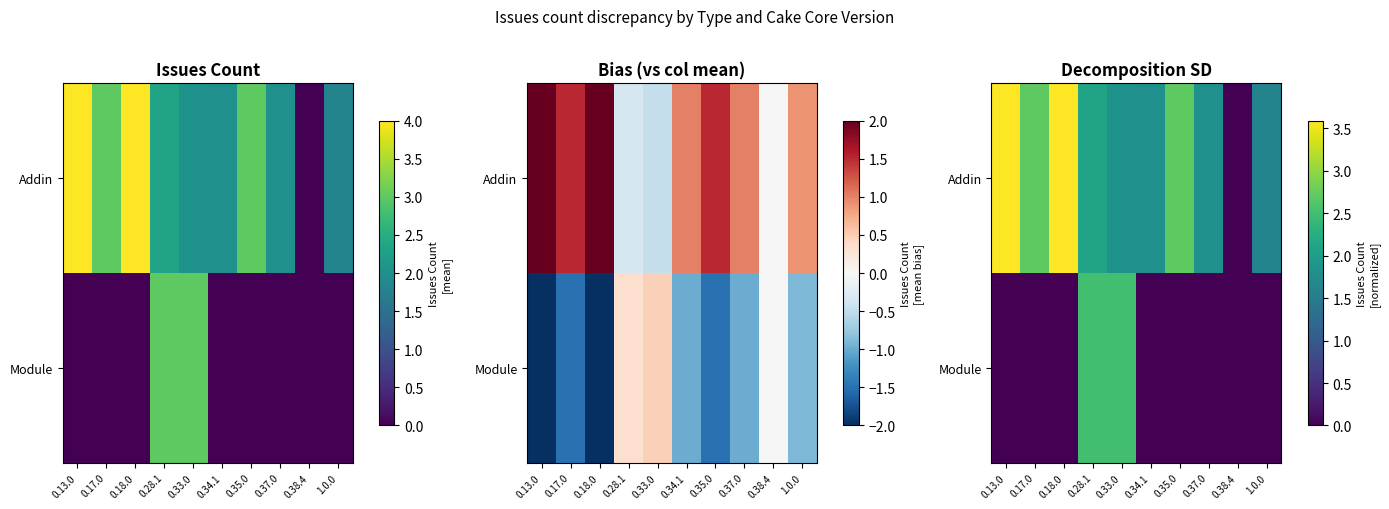

True or false: Module has a value of 2.5 at 0.33.0.

True